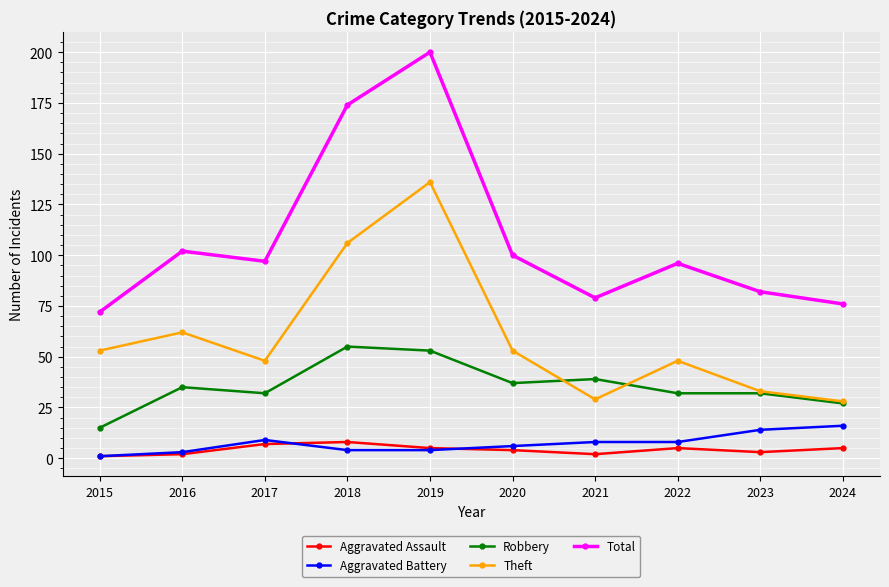

How many lines are shown in the chart?

5